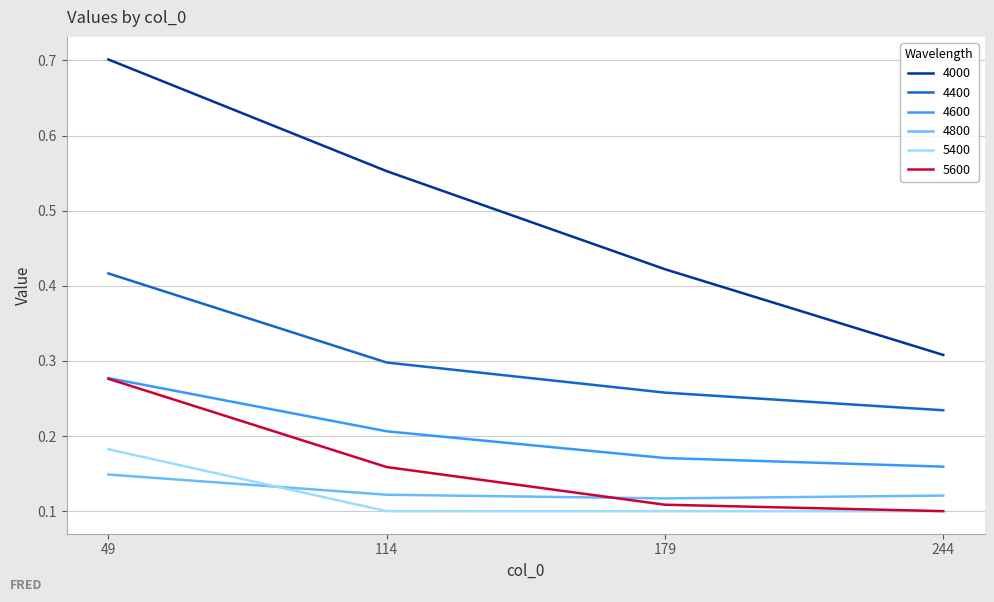

True or false: 4800 has a value of 0.2 at 114.

False